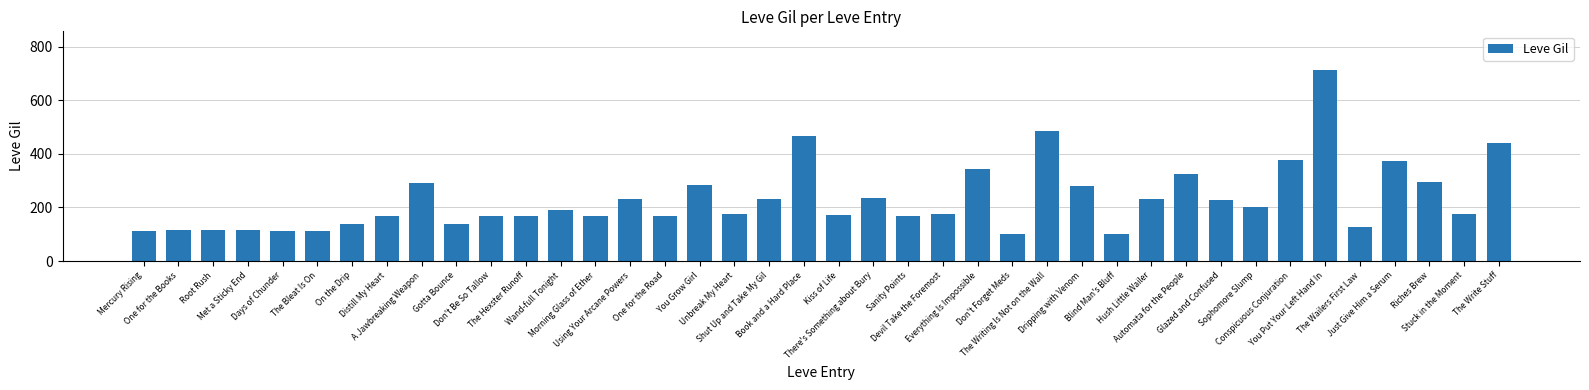

What is the sum of all values?

9228